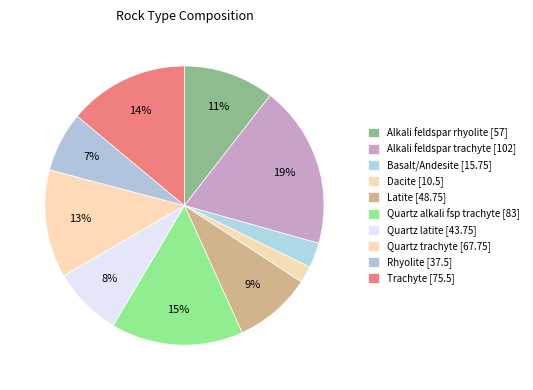

How many segments does this pie chart have?

10